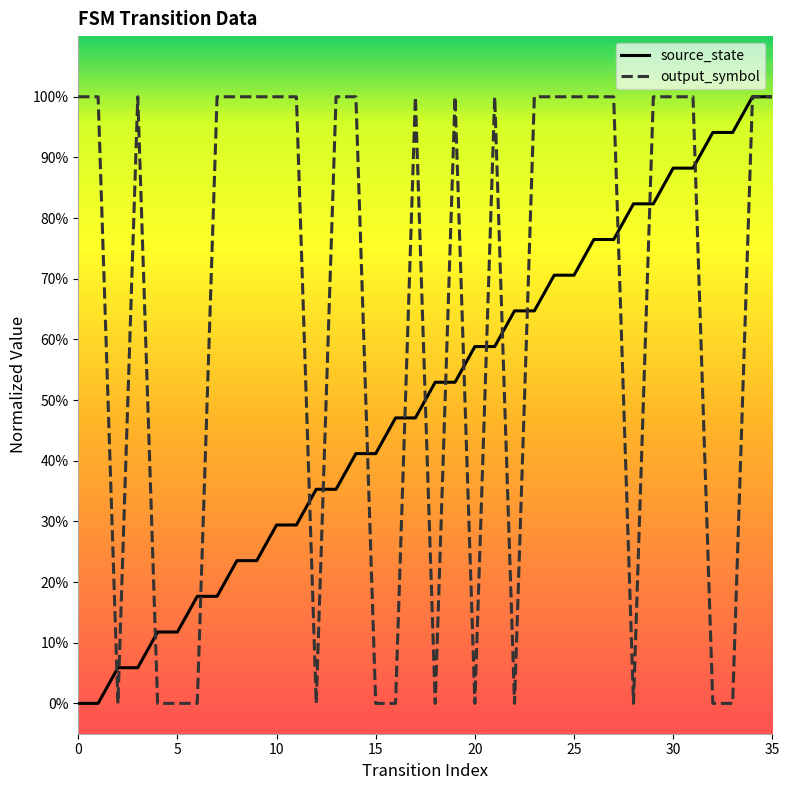

What is the difference between the maximum and minimum values in the source_state series?

1.0